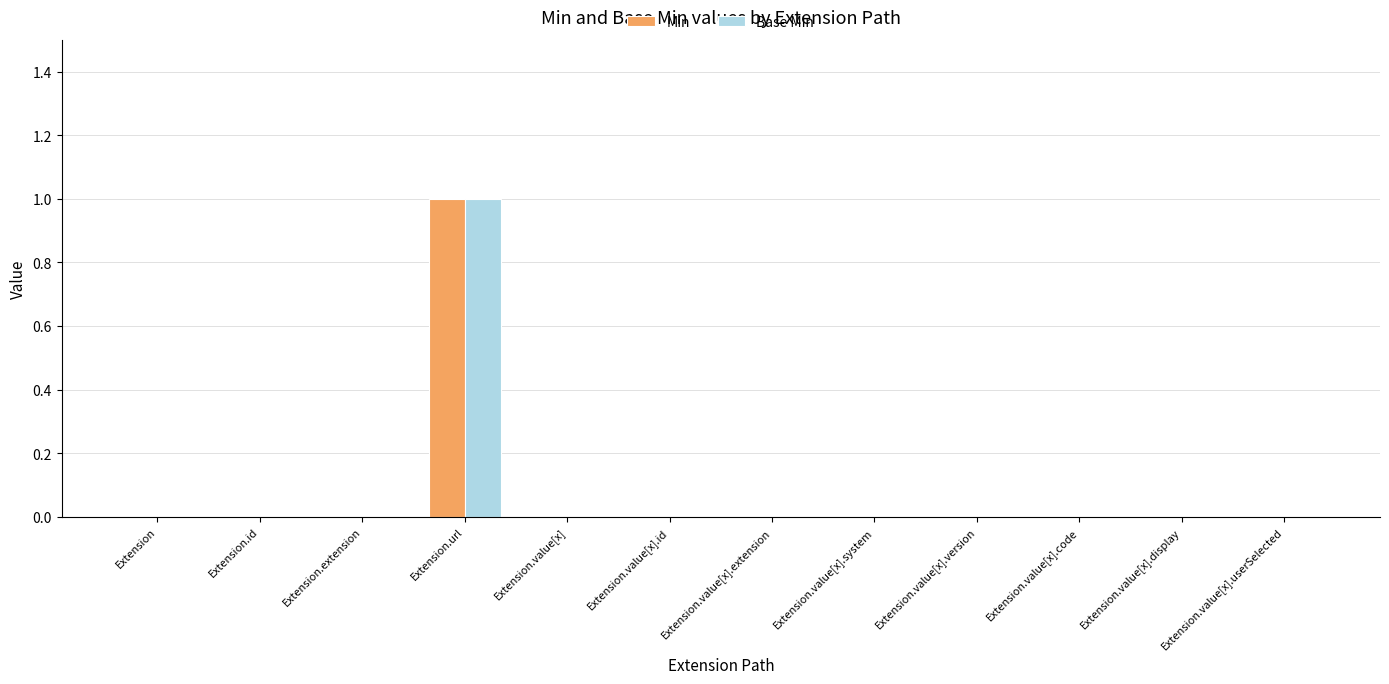

At which label does Base Min reach its peak?

Extension.url